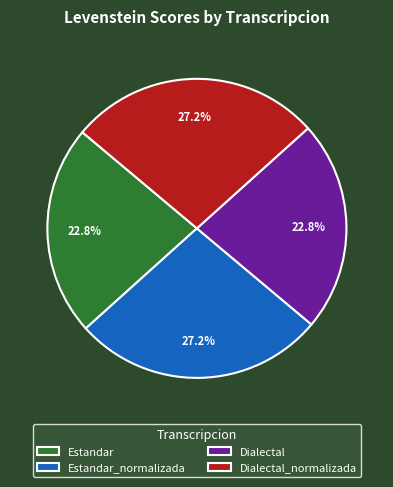

Do Dialectal_normalizada and Estandar_normalizada together represent more than half of the pie?

Yes